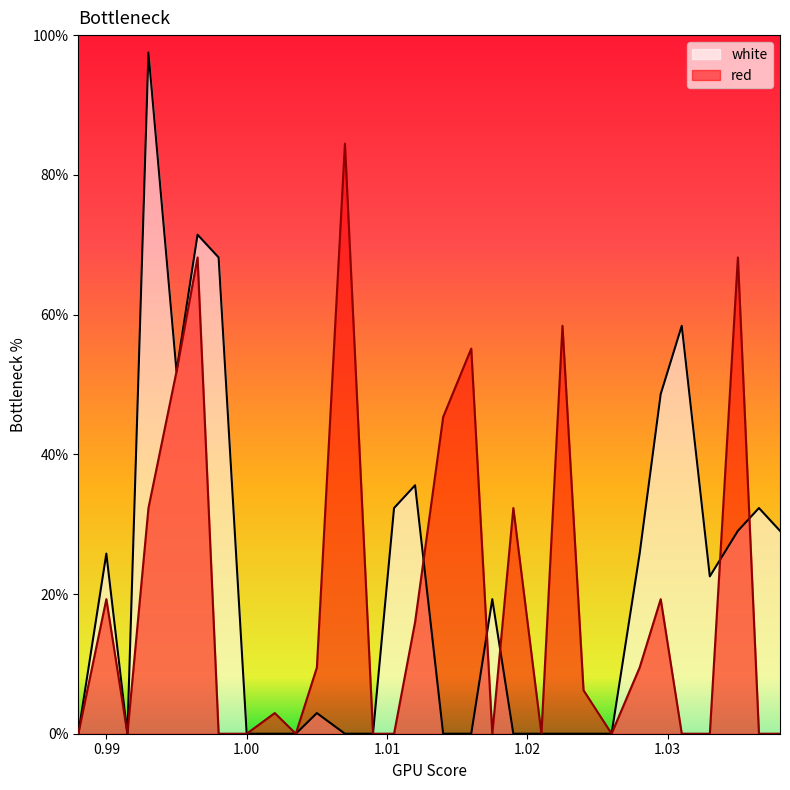

Where is the first local minimum for red?

0.9915